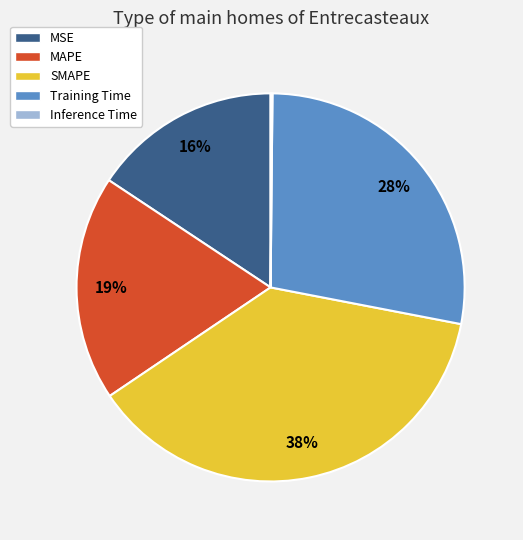

To the nearest percent, what is the average slice percentage?

20%